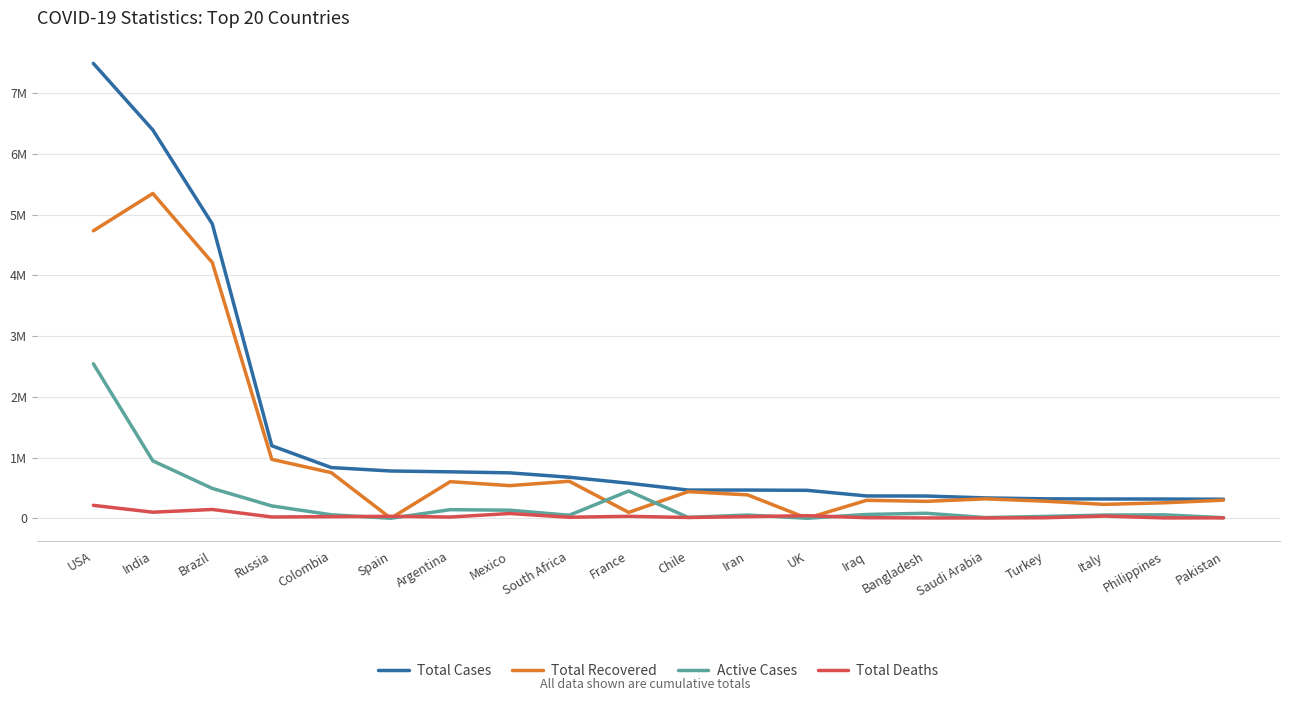

What position from the left is Iraq?

14